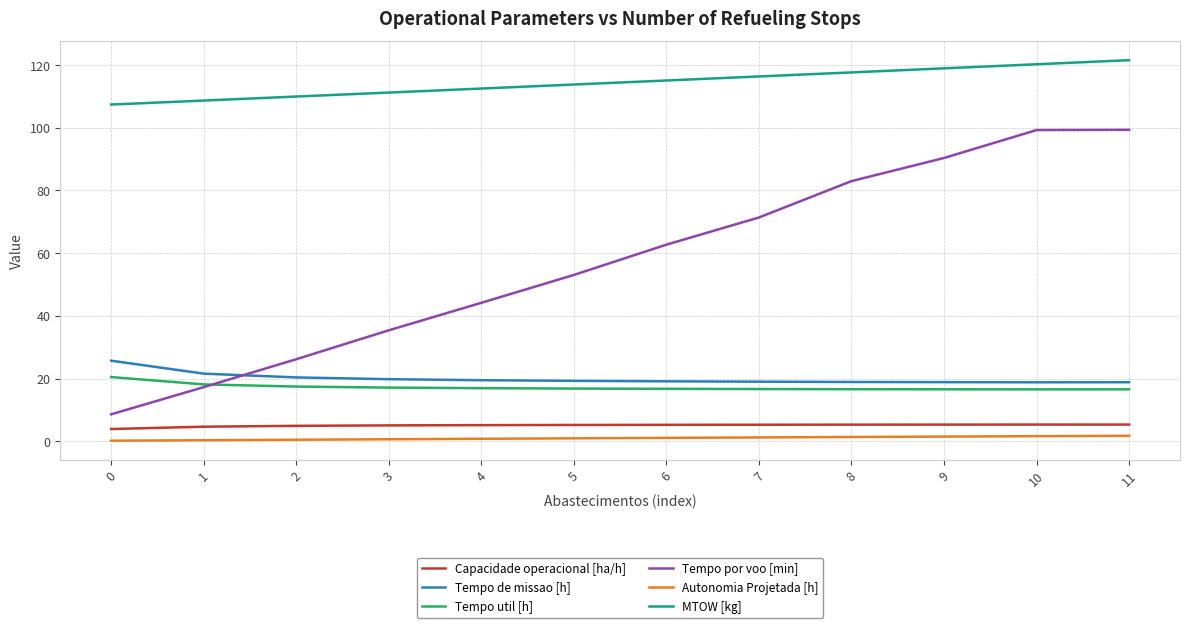

Which series changed the most between 0 and 2?

Tempo por voo [min]